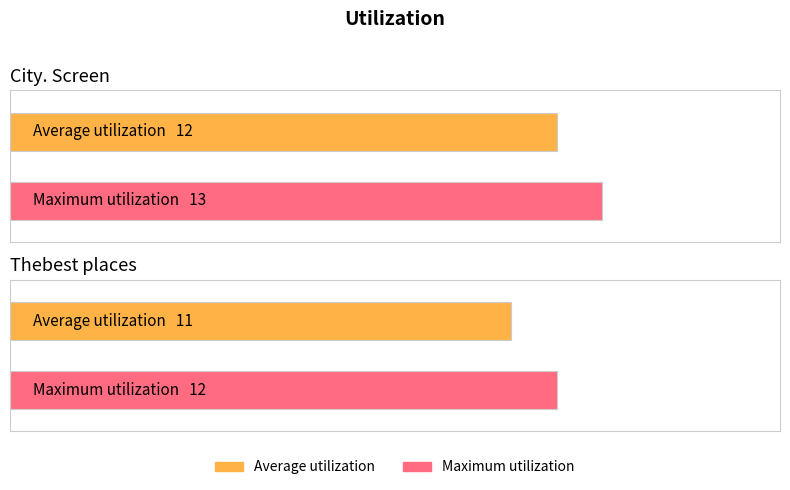

Reading left to right, what are all the values shown in this chart?

Average utilization: City. Screen=12	Thebest places=11
Maximum utilization: City. Screen=13	Thebest places=12